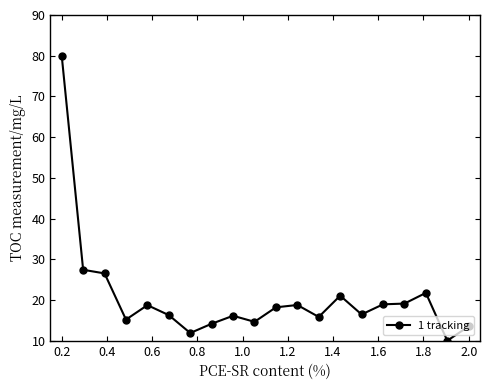

What is the smallest value displayed?

10.0